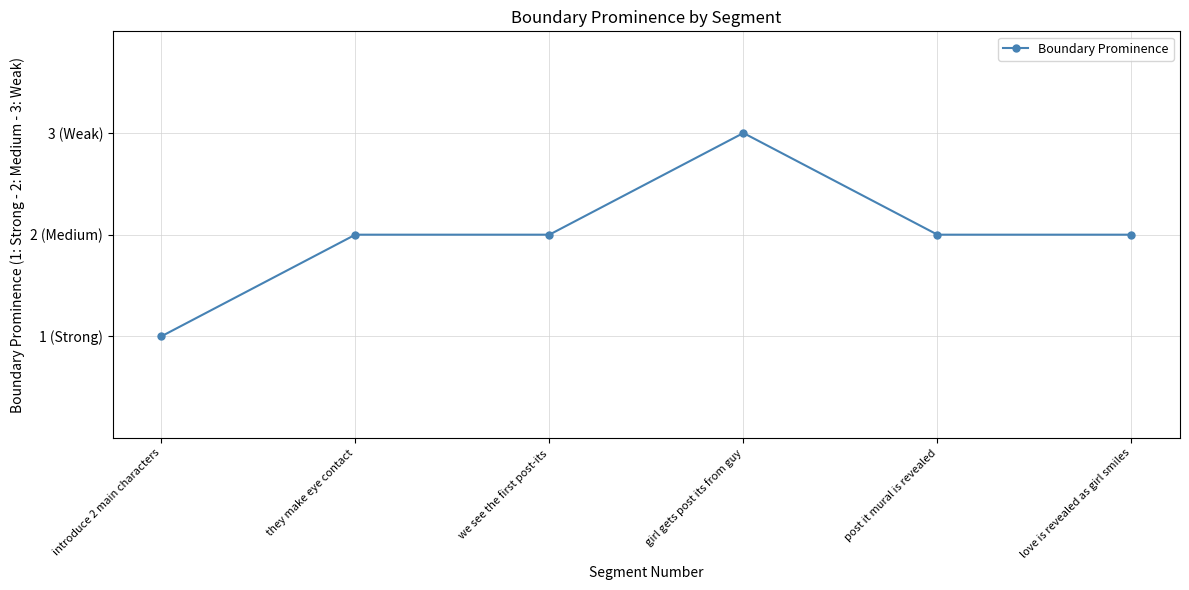

Reading left to right, what are all the values shown in this chart?

introduce 2 main characters=1	they make eye contact=2	we see the first post-its=2	girl gets post its from guy=3	post it mural is revealed=2	love is revealed as girl smiles=2